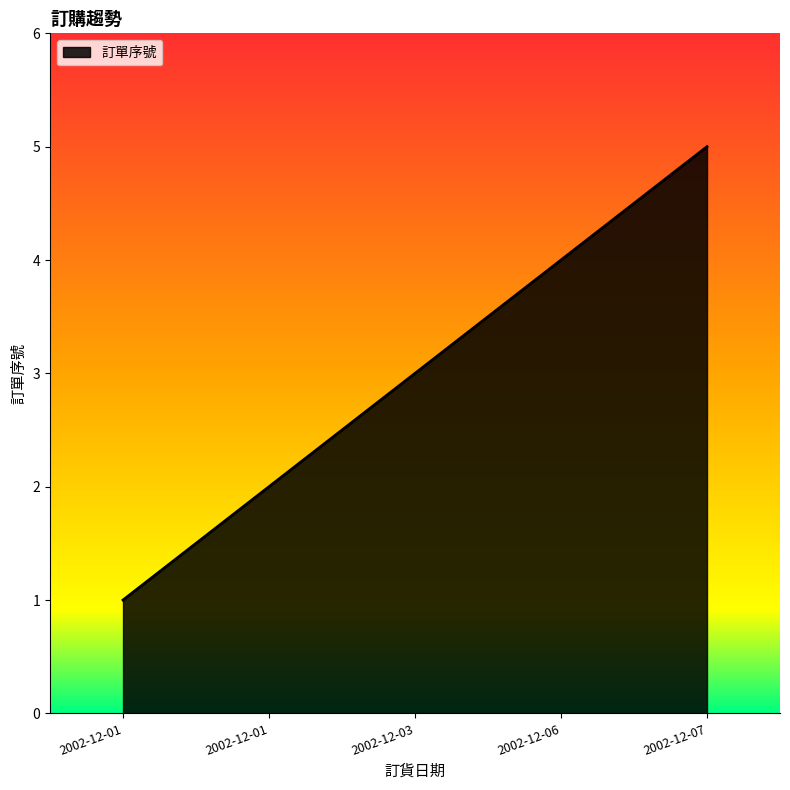

Where is the data nearest to the value 3?

2002-12-03